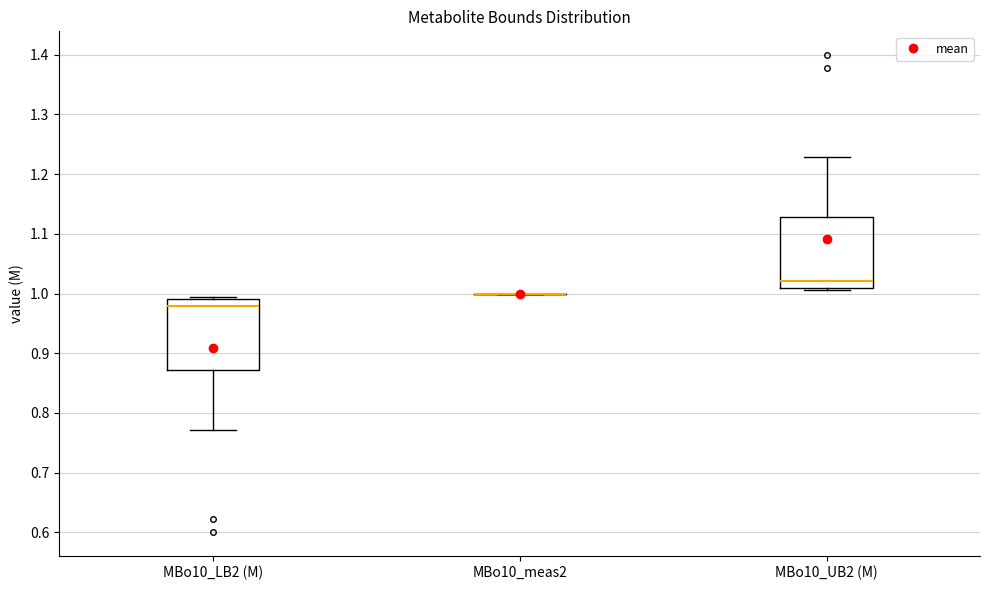

Reading left to right, read every box against the y-axis: the position of its median line, the range the box covers, and the ends of its whiskers. The values are not printed on the chart, so give them approximately, as read against the axis.

MBo10_LB2 (M): median 0.98, box 0.87 to 0.99, whiskers 0.77 to 0.99 (just above the box's upper edge)
MBo10_meas2: box collapsed to a line at 1.00, whiskers 1.00 to 1.00
MBo10_UB2 (M): median 1.02, box 1.01 to 1.13, whiskers 1.01 (just below the box's lower edge) to 1.23